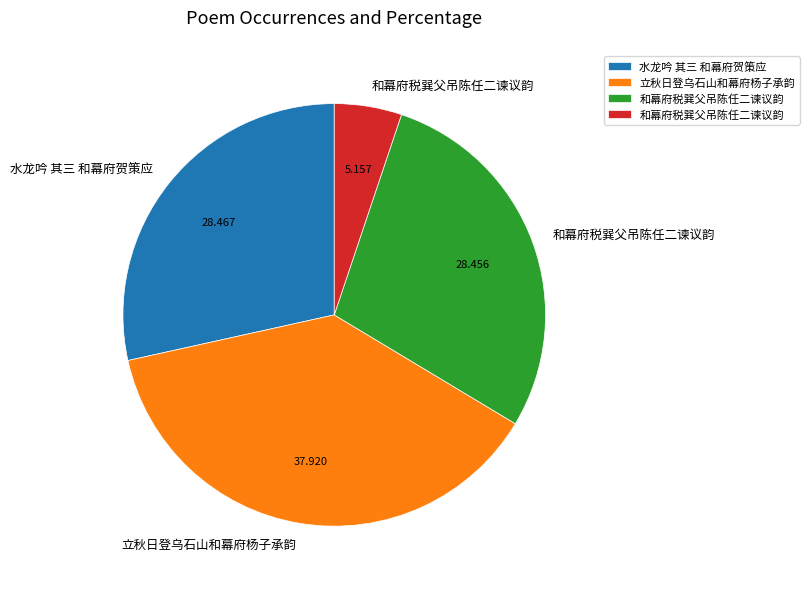

Is there any slice that represents more than half of the pie?

No